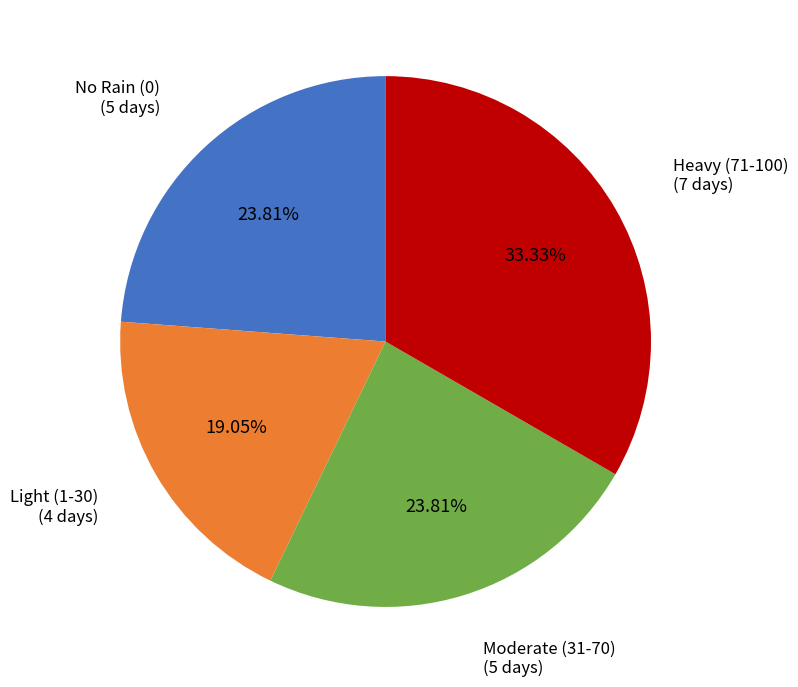

How many slices are in this pie chart?

4